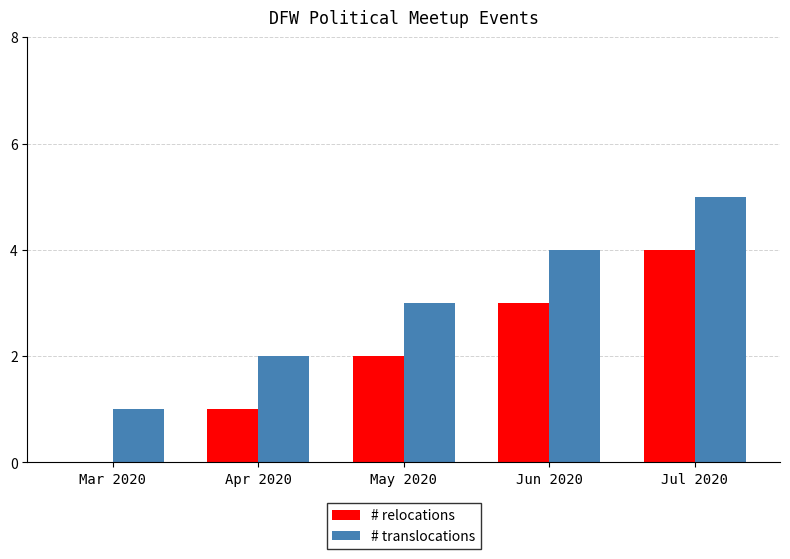

What is the maximum value for # translocations?

5